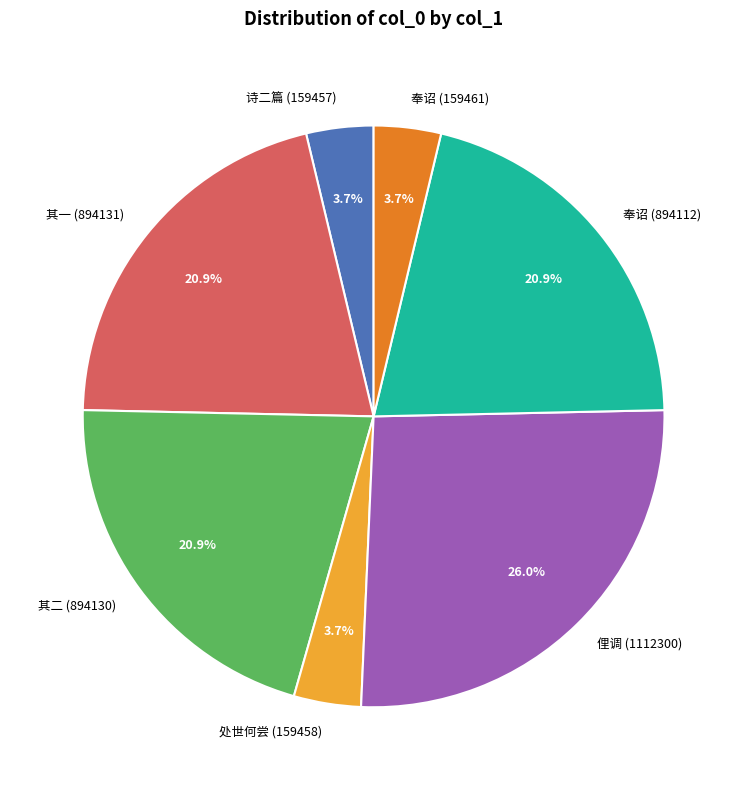

Is there a majority slice in this chart?

No